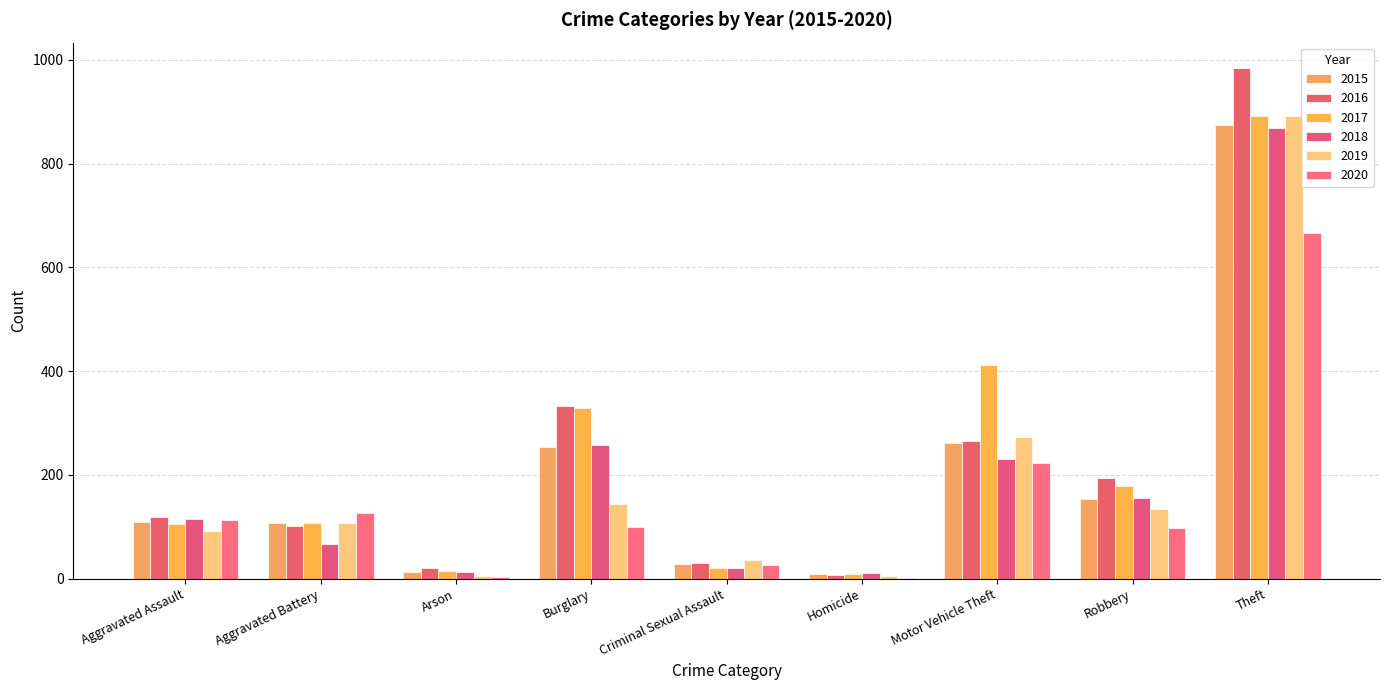

What is the sum of the 2015 values at Criminal Sexual Assault and Motor Vehicle Theft?

289